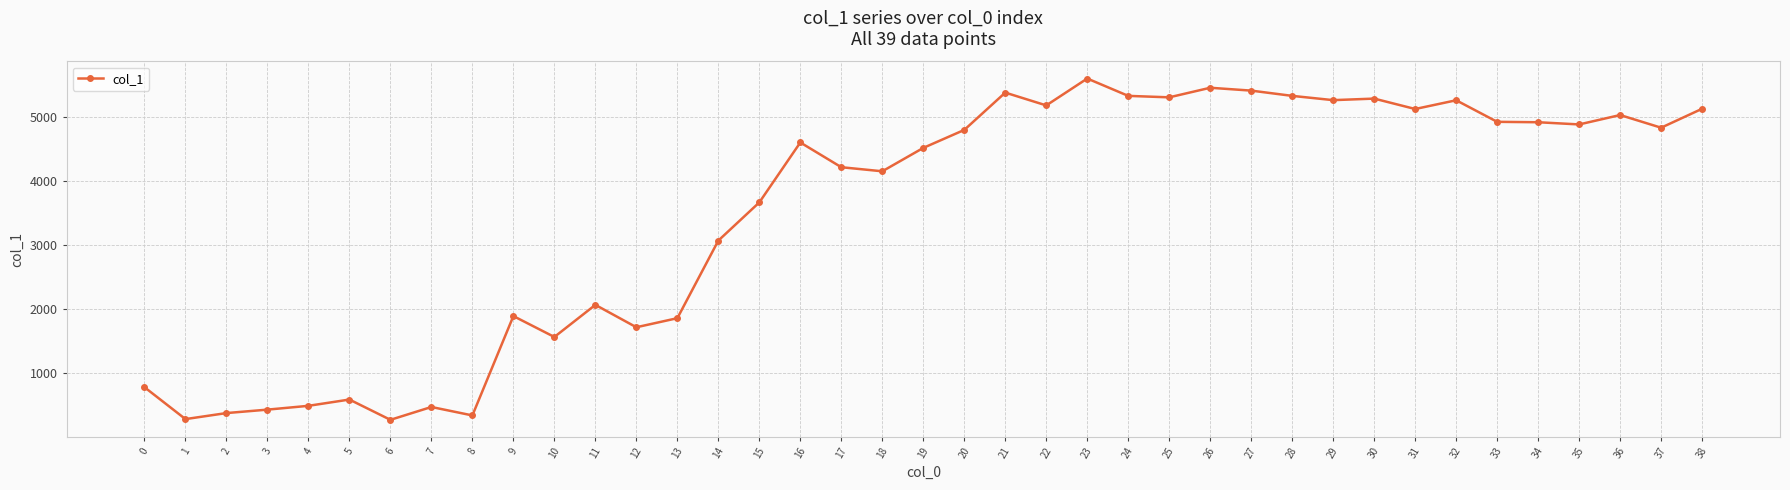

How many values are below 4608?

19